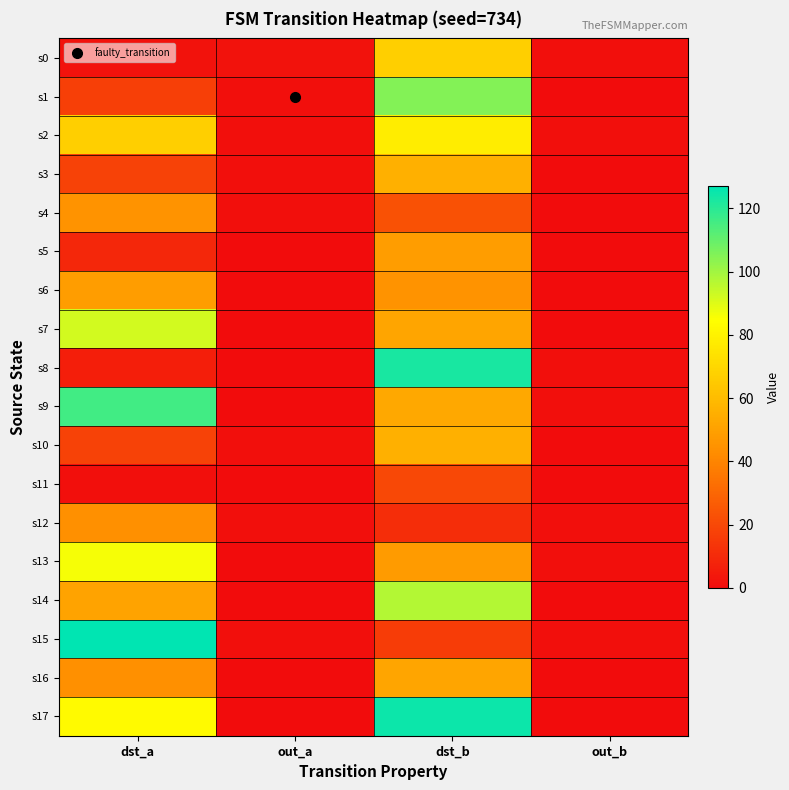

Reading right to left, transcribe all the data shown in this chart.

s0: out_b=1	dst_b=67	out_a=2	dst_a=2
s1: out_b=0	dst_b=105	out_a=1	dst_a=17
s2: out_b=1	dst_b=78	out_a=1	dst_a=67
s3: out_b=0	dst_b=56	out_a=1	dst_a=18
s4: out_b=0	dst_b=23	out_a=1	dst_a=45
s5: out_b=0	dst_b=49	out_a=0	dst_a=9
s6: out_b=0	dst_b=45	out_a=0	dst_a=49
s7: out_b=0	dst_b=52	out_a=0	dst_a=92
s8: out_b=1	dst_b=123	out_a=0	dst_a=6
s9: out_b=1	dst_b=53	out_a=0	dst_a=116
s10: out_b=0	dst_b=56	out_a=1	dst_a=18
s11: out_b=0	dst_b=20	out_a=0	dst_a=1
s12: out_b=1	dst_b=11	out_a=1	dst_a=44
s13: out_b=1	dst_b=48	out_a=0	dst_a=86
s14: out_b=0	dst_b=97	out_a=0	dst_a=51
s15: out_b=1	dst_b=16	out_a=1	dst_a=127
s16: out_b=0	dst_b=52	out_a=0	dst_a=44
s17: out_b=0	dst_b=125	out_a=0	dst_a=83